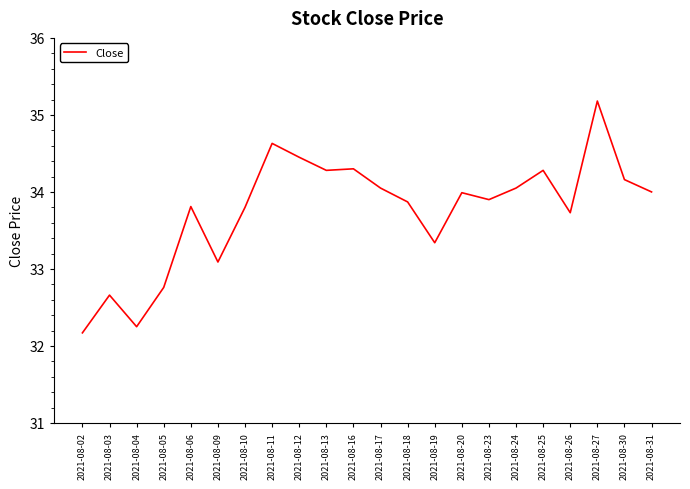

What is the greatest value displayed?

35.2